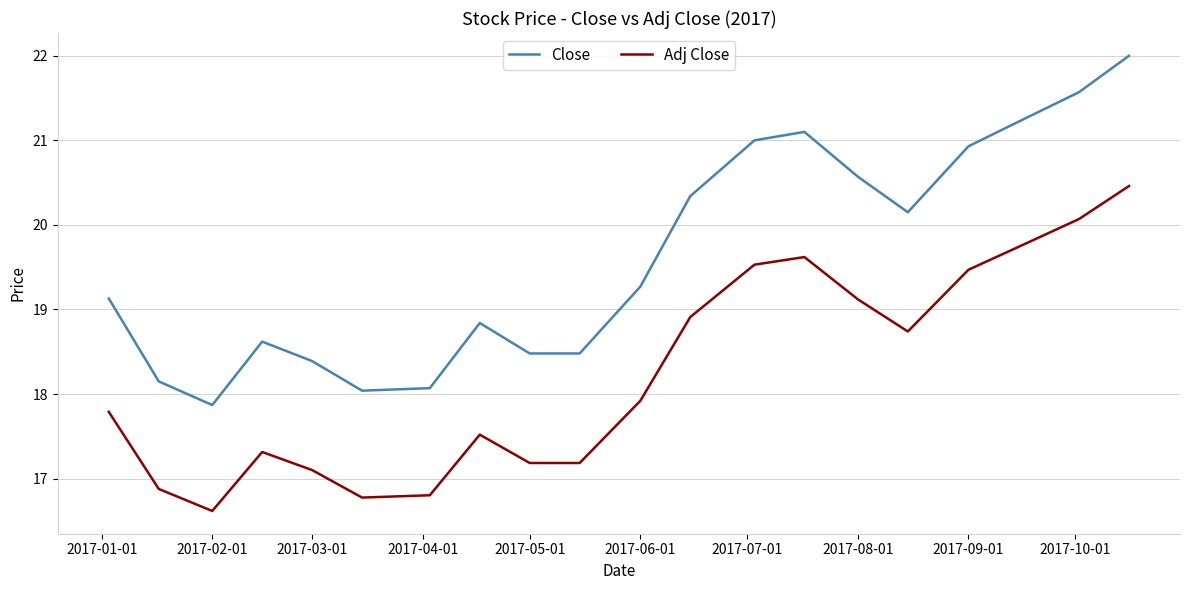

True or false: Close and Adj Close intersect in this chart.

False